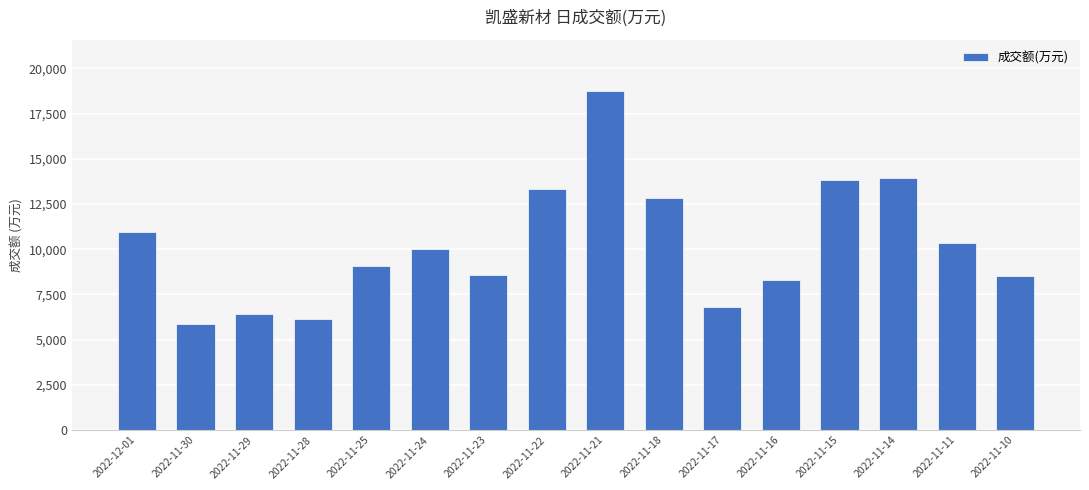

How many values are below 10024?

8